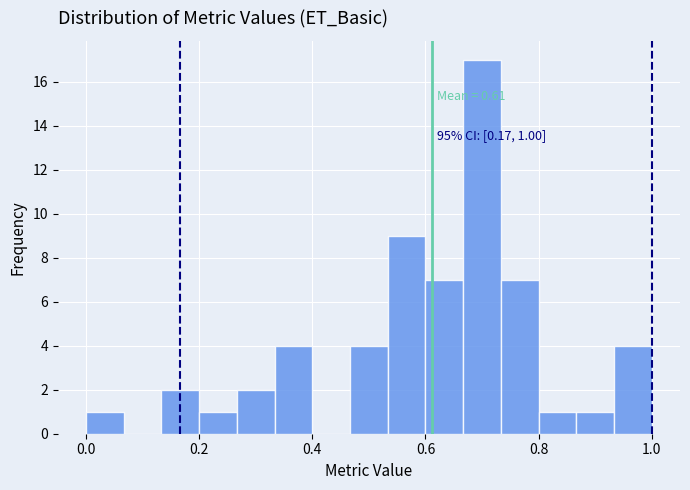

Read against the x-axis, roughly where is the centre of the tallest bar?

0.70